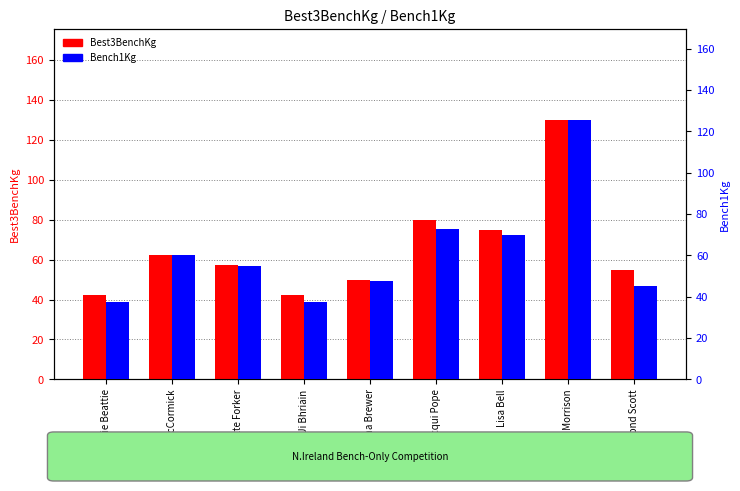

What is the sum of all Bench1Kg values?

550.5